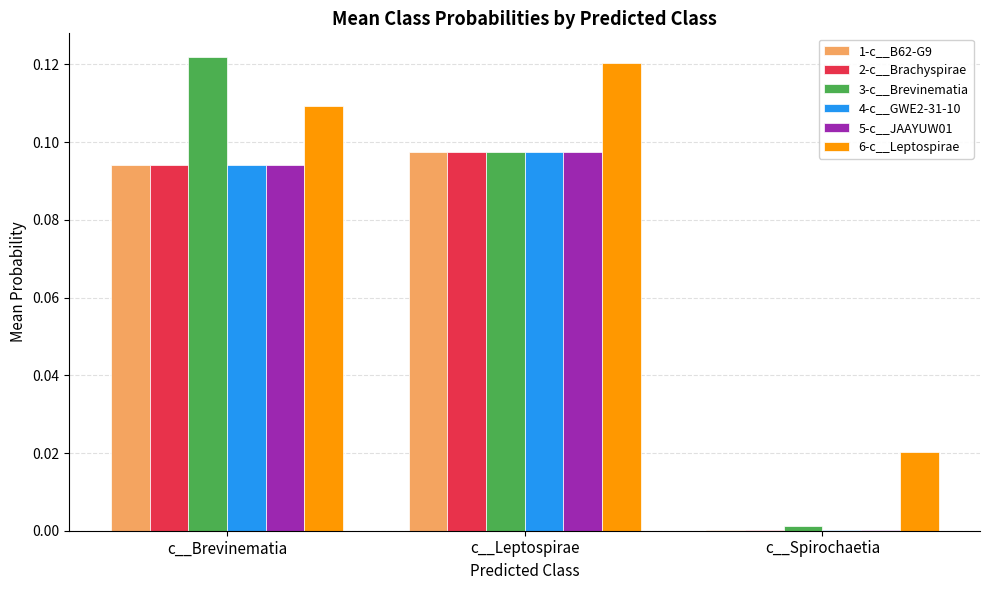

How many 6-c__Leptospirae values are between 0 and 1?

3